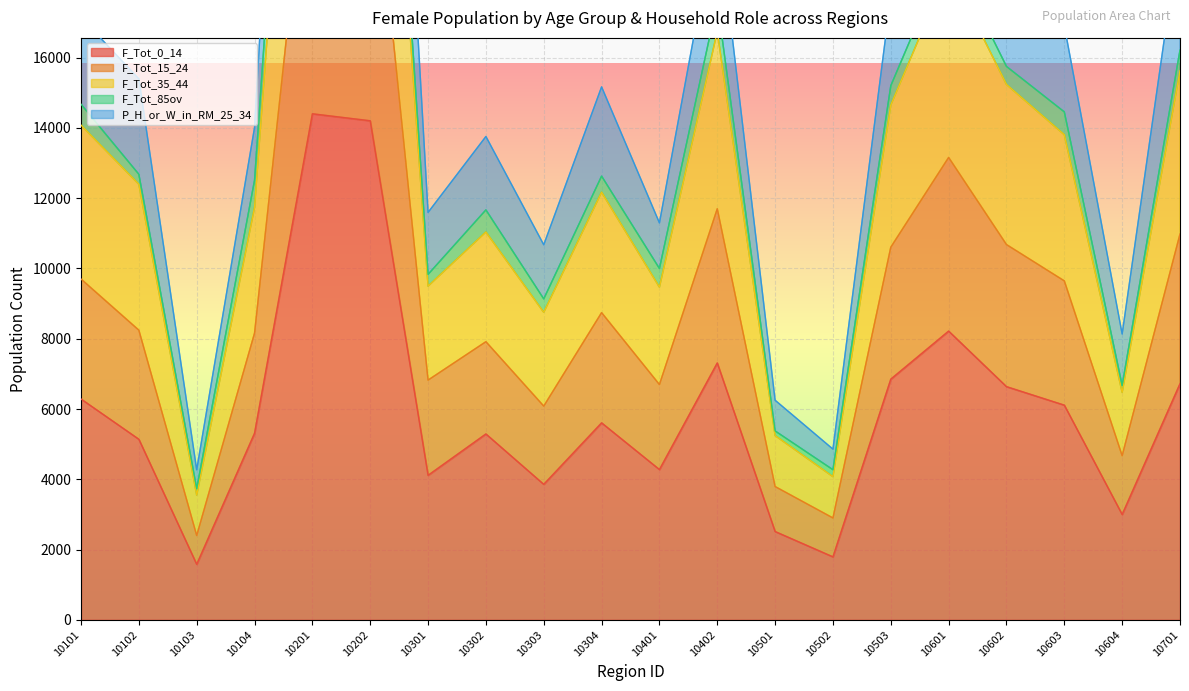

What is the average value of the F_Tot_15_24 series?

9462